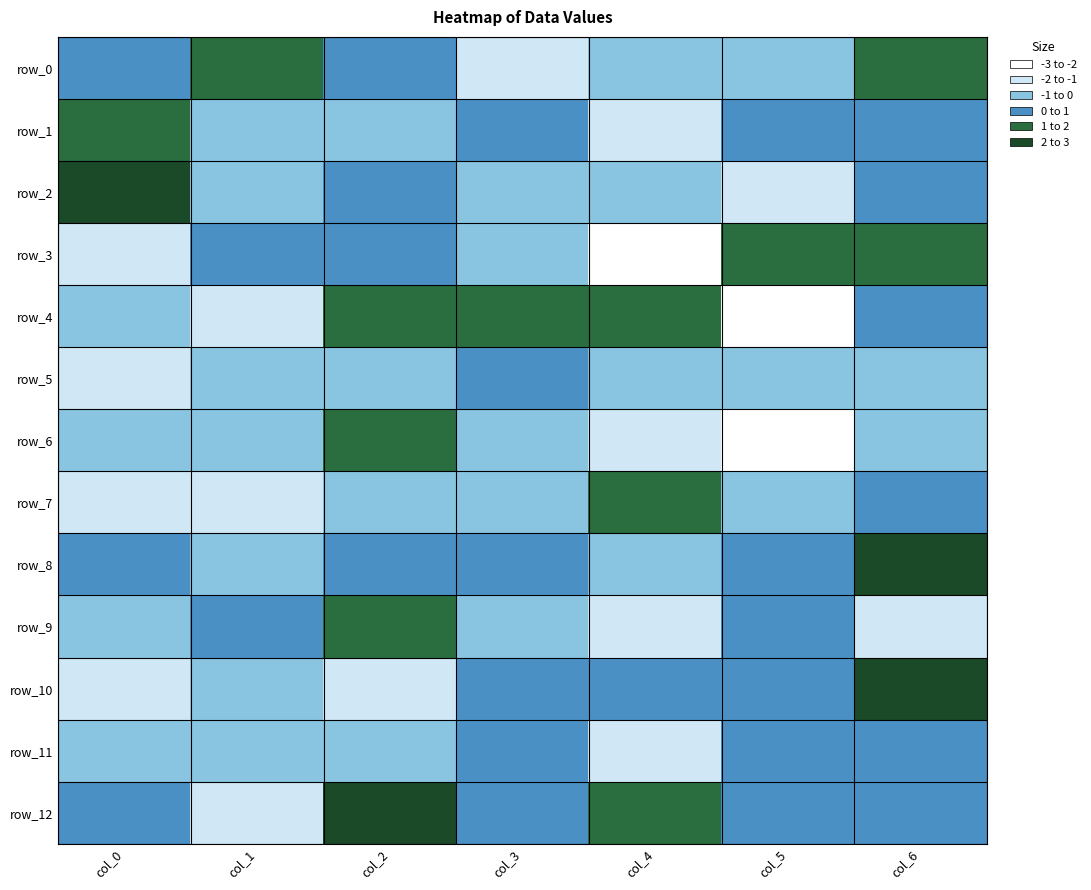

Which category has the lowest value in the row_8 series?

col_4